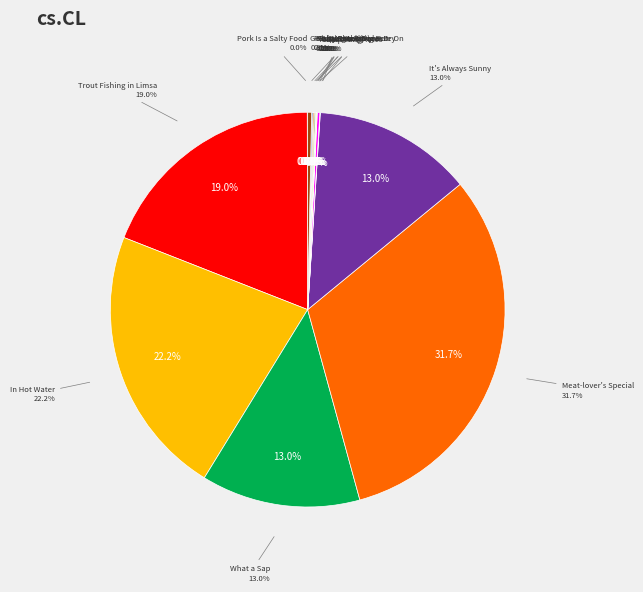

How many slices are in this pie chart?

15